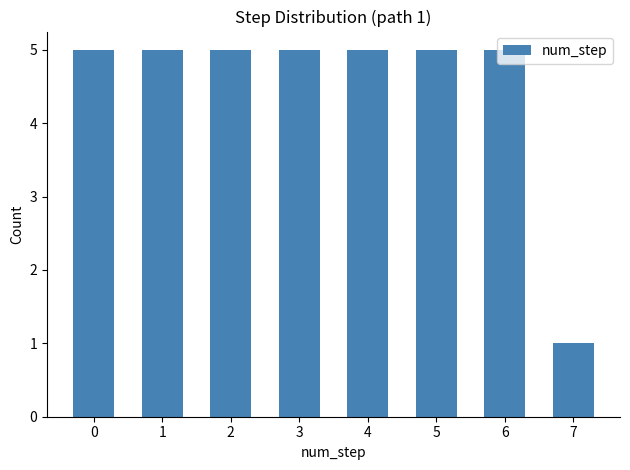

Approximately how many times larger is the value at 0 compared to 3?

1.0